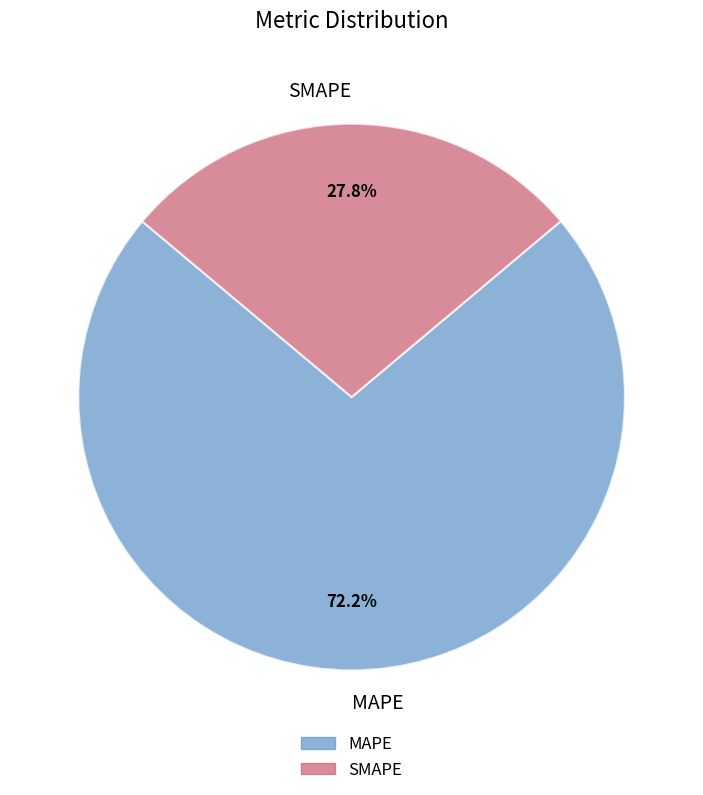

Between MAPE and SMAPE, which is larger?

MAPE